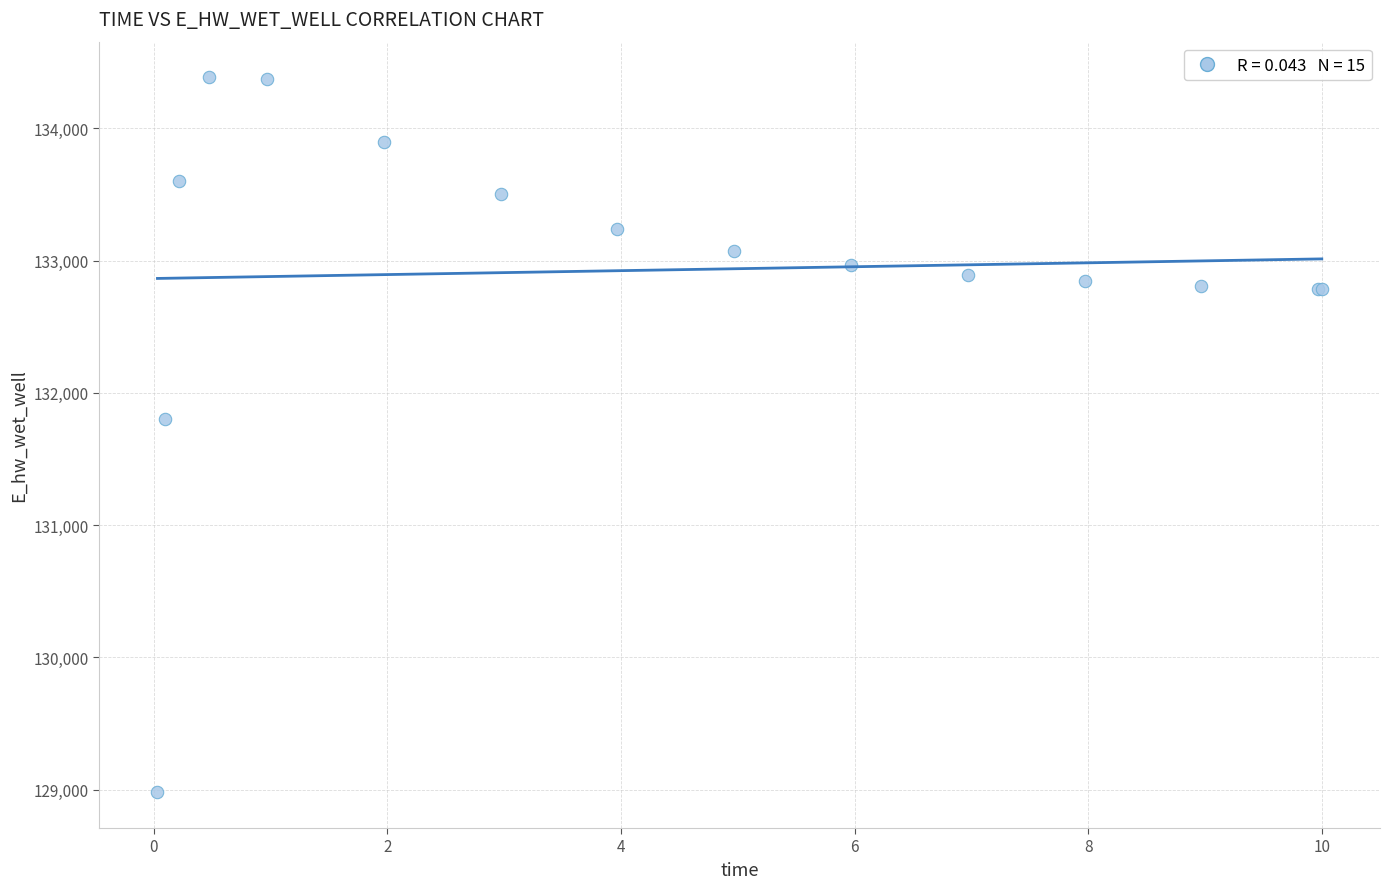

What Y value in the scatter plot is closest to 131682?

131799.2